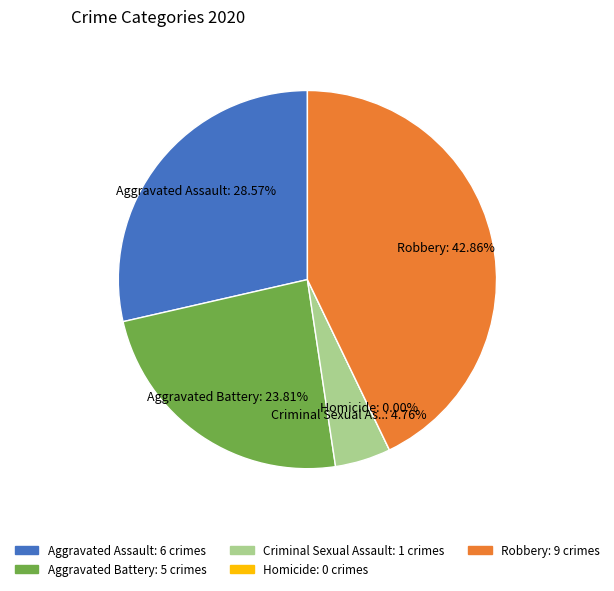

To the nearest percent, what is the average slice percentage?

20%